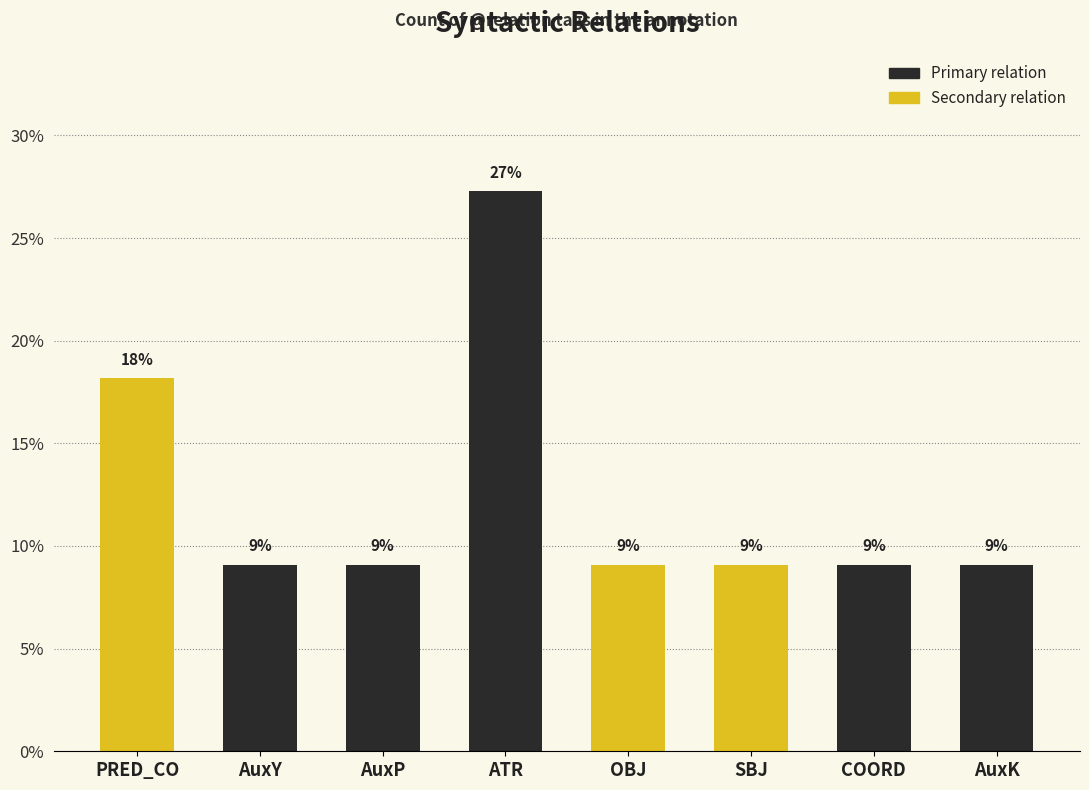

Are the bars horizontal?

No